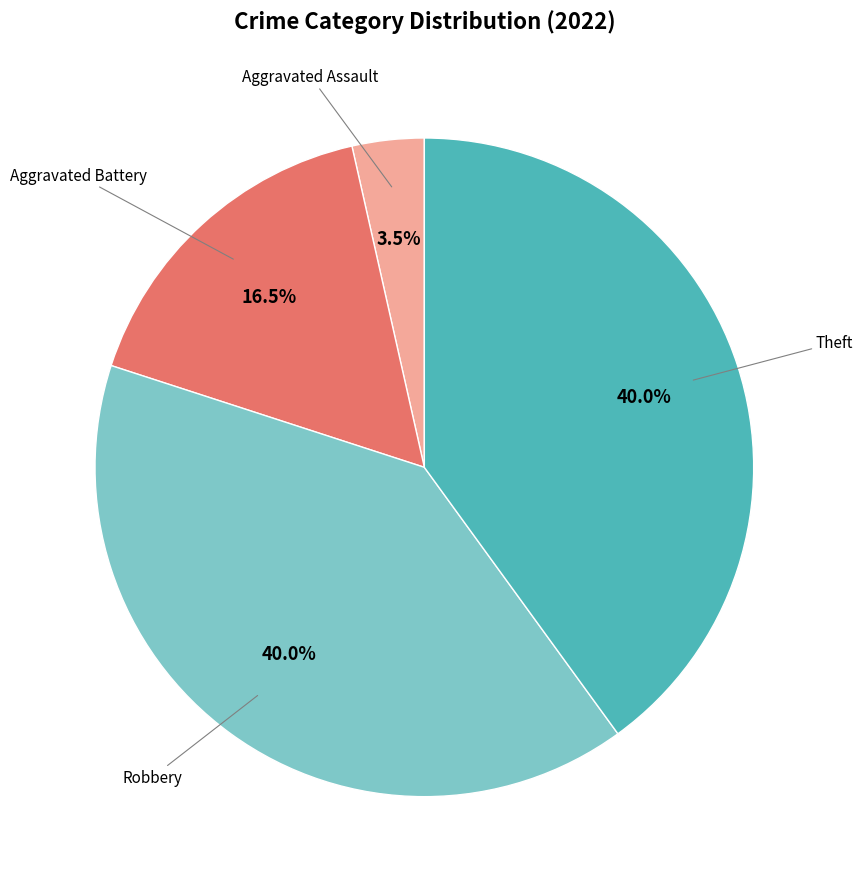

Does any single category account for the majority?

No